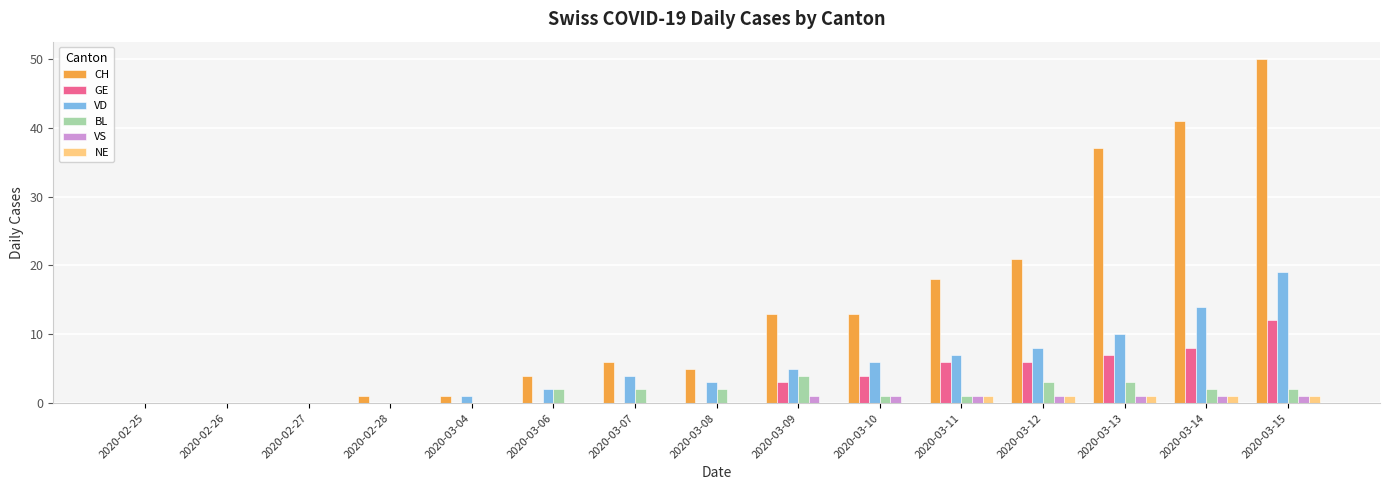

Are the bars horizontal?

No